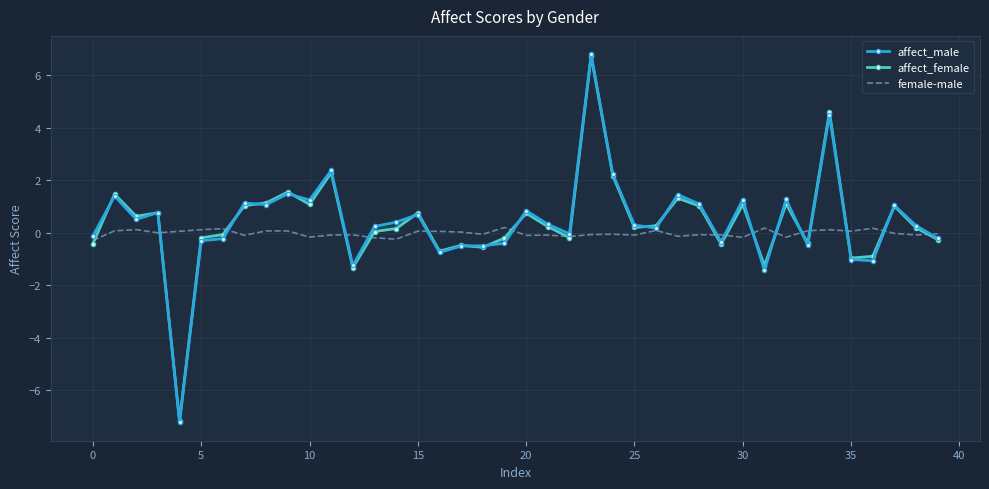

What is the value of the affect_female point at the 1st from the left?

-0.4